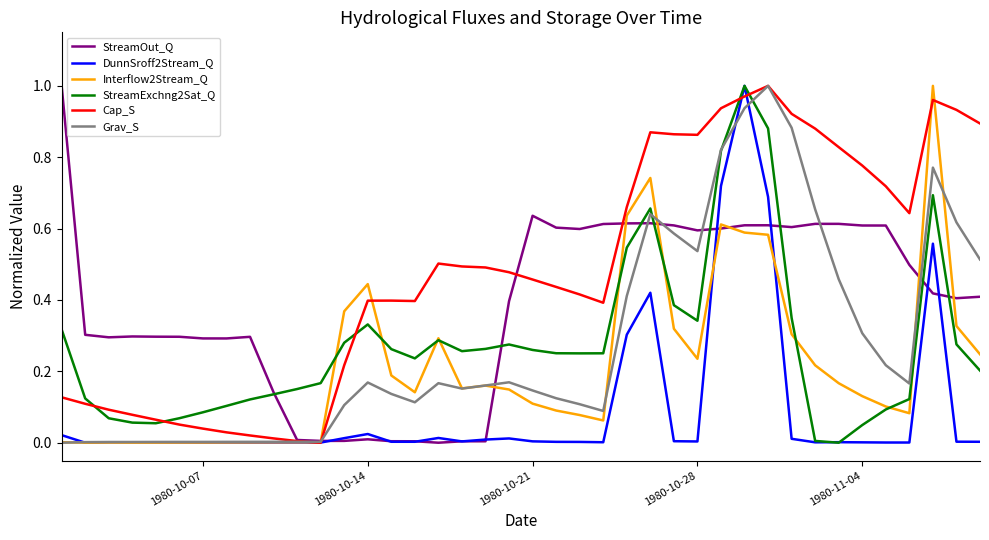

How many lines are shown in the chart?

6